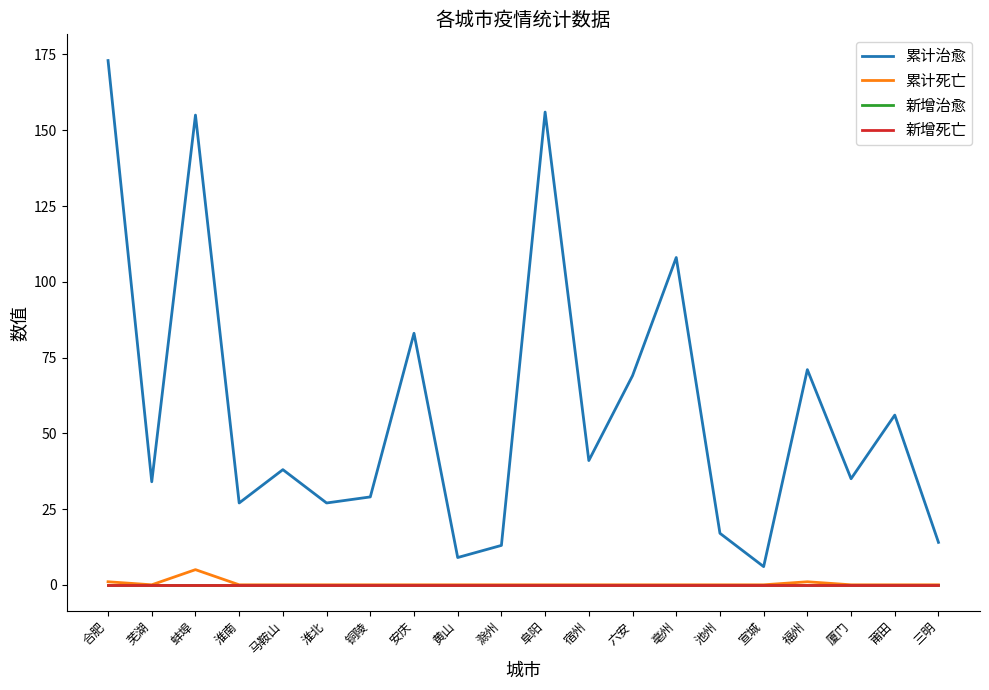

At which label is 新增治愈 closest to 0?

合肥